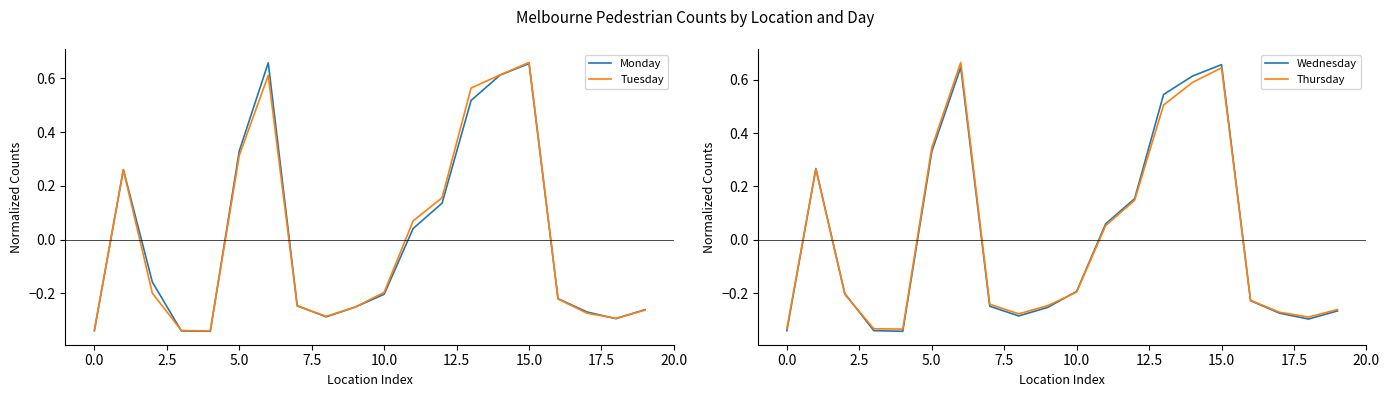

What is the difference between the maximum and second lowest values in the Wednesday series?

1.0